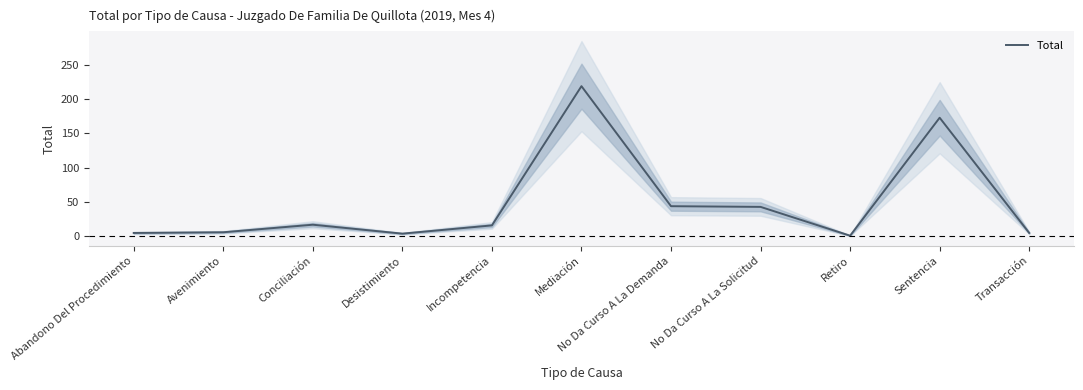

What is the minimum value shown in the chart?

1